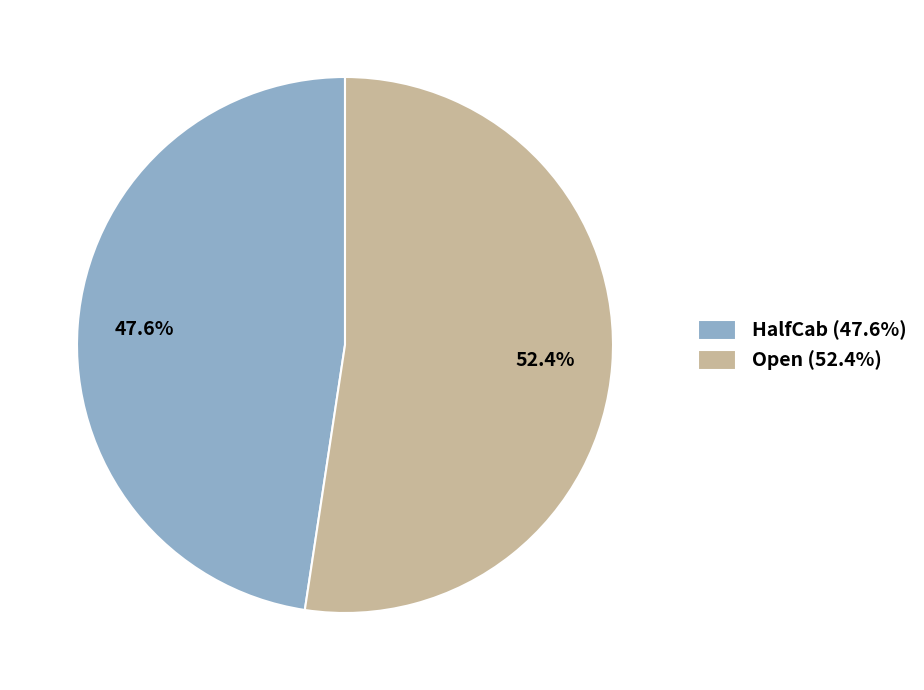

To the nearest percent, what is the difference between the largest and smallest slice percentages?

5%